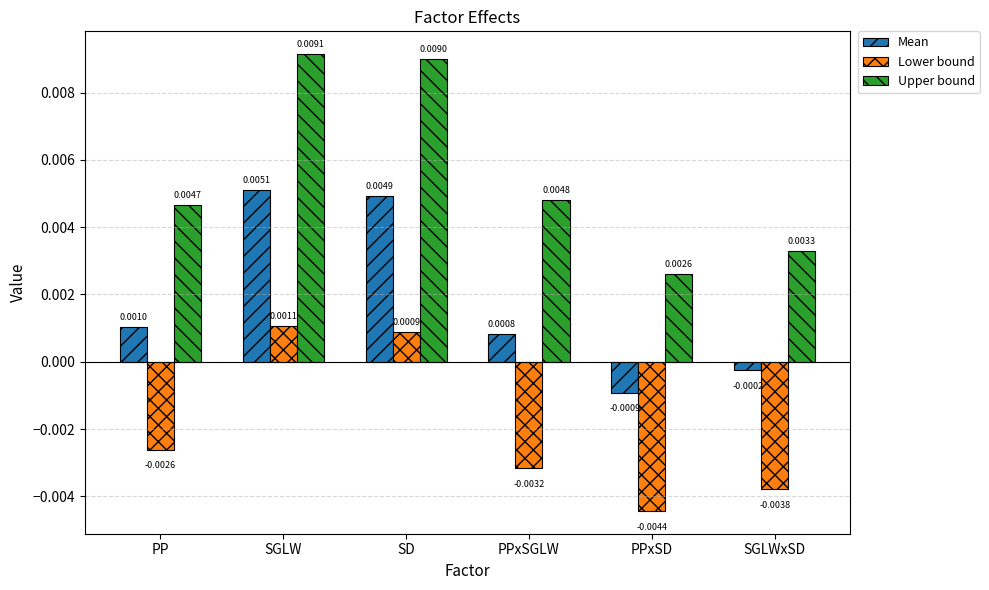

Rank the categories by Lower bound value from highest to lowest.

SGLW, SD, PP, PPxSGLW, SGLWxSD, PPxSD